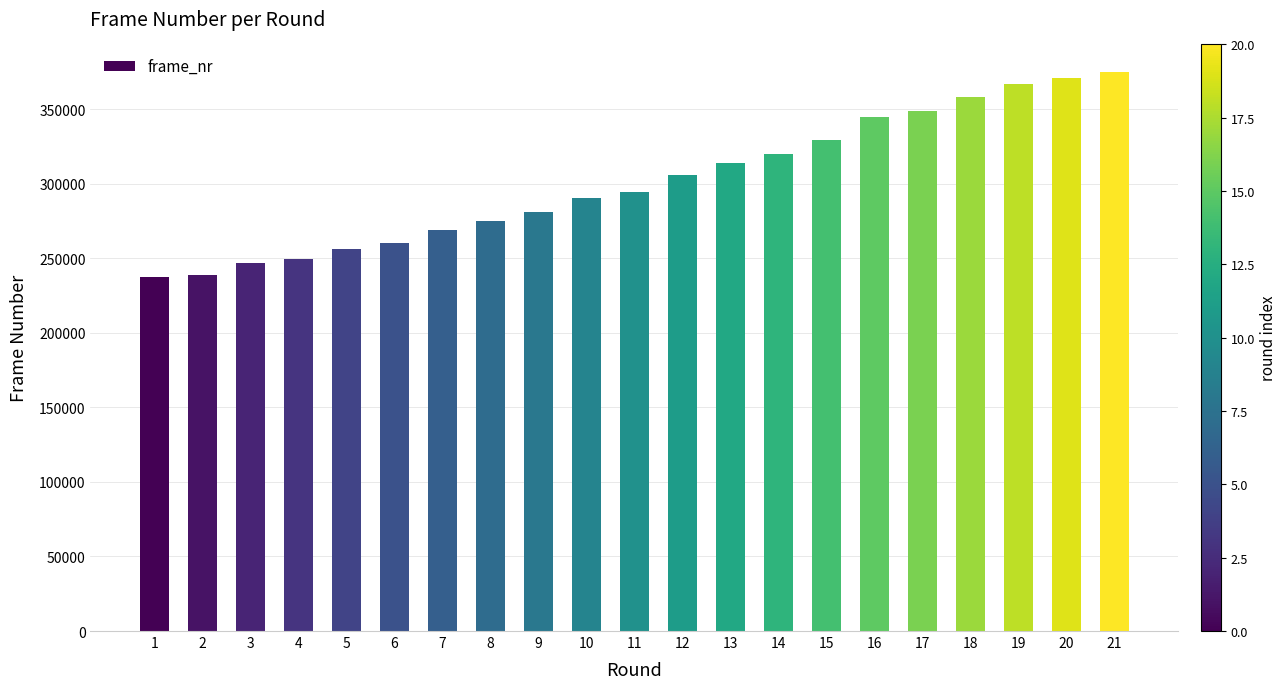

Which has a higher value, 12 or 3?

12